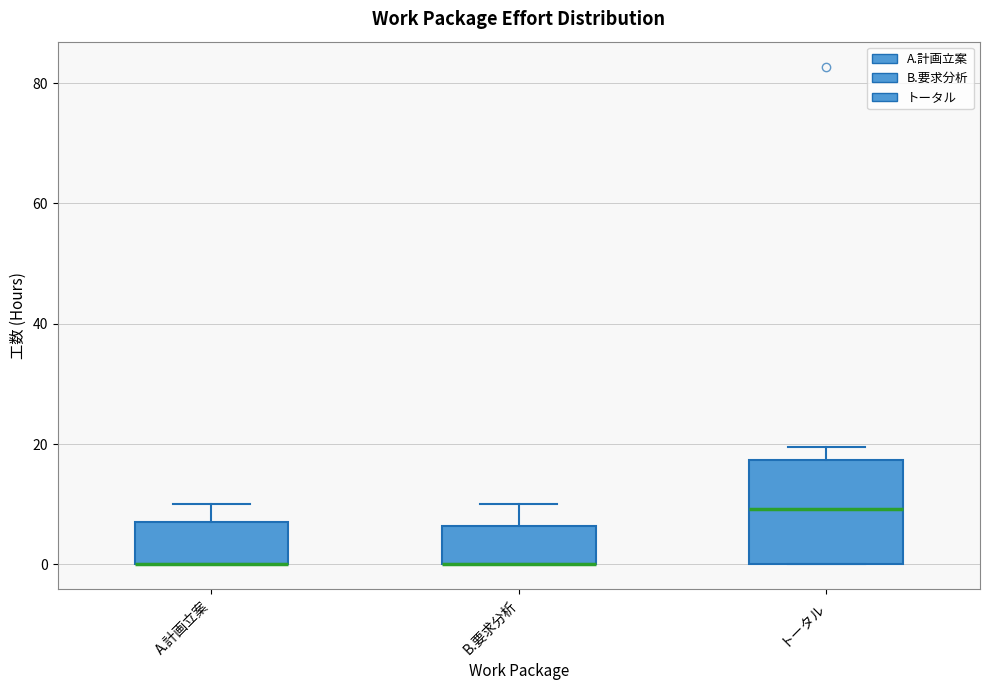

Where does the upper whisker of the box for トータル end on the y-axis? The values are not printed on the chart, so give them approximately, as read against the axis.

20